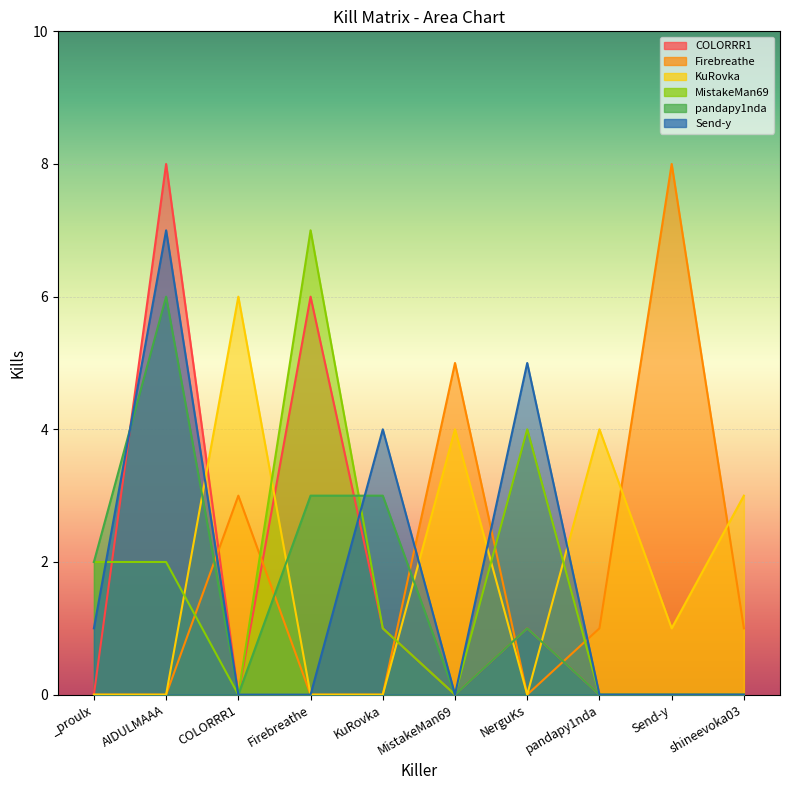

At which category does COLORRR1 reach its first local peak?

AIDULMAAA